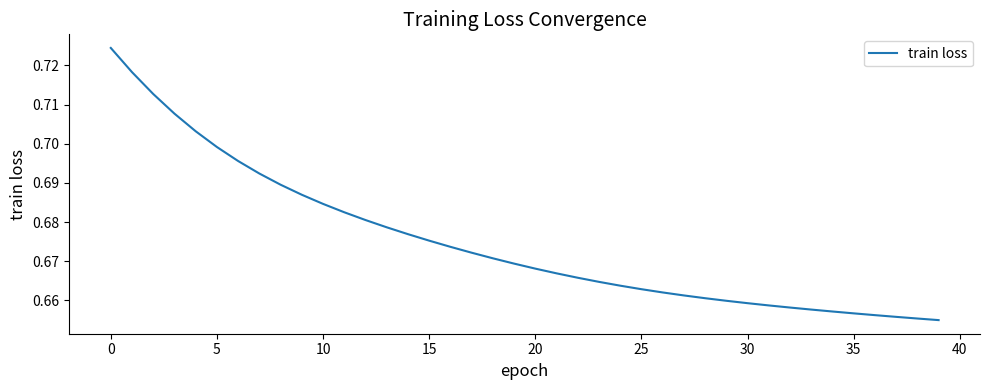

Does the chart have visible grid lines?

No